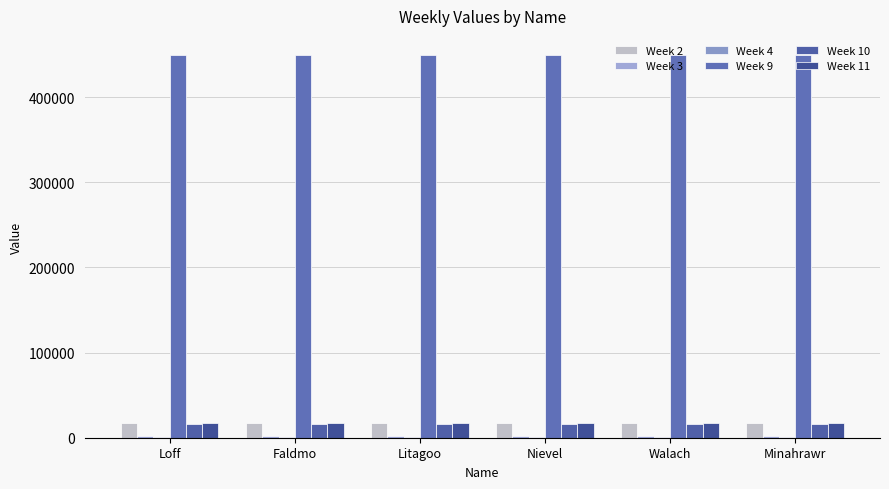

Which category has the highest value in the Week 2 series?

Loff